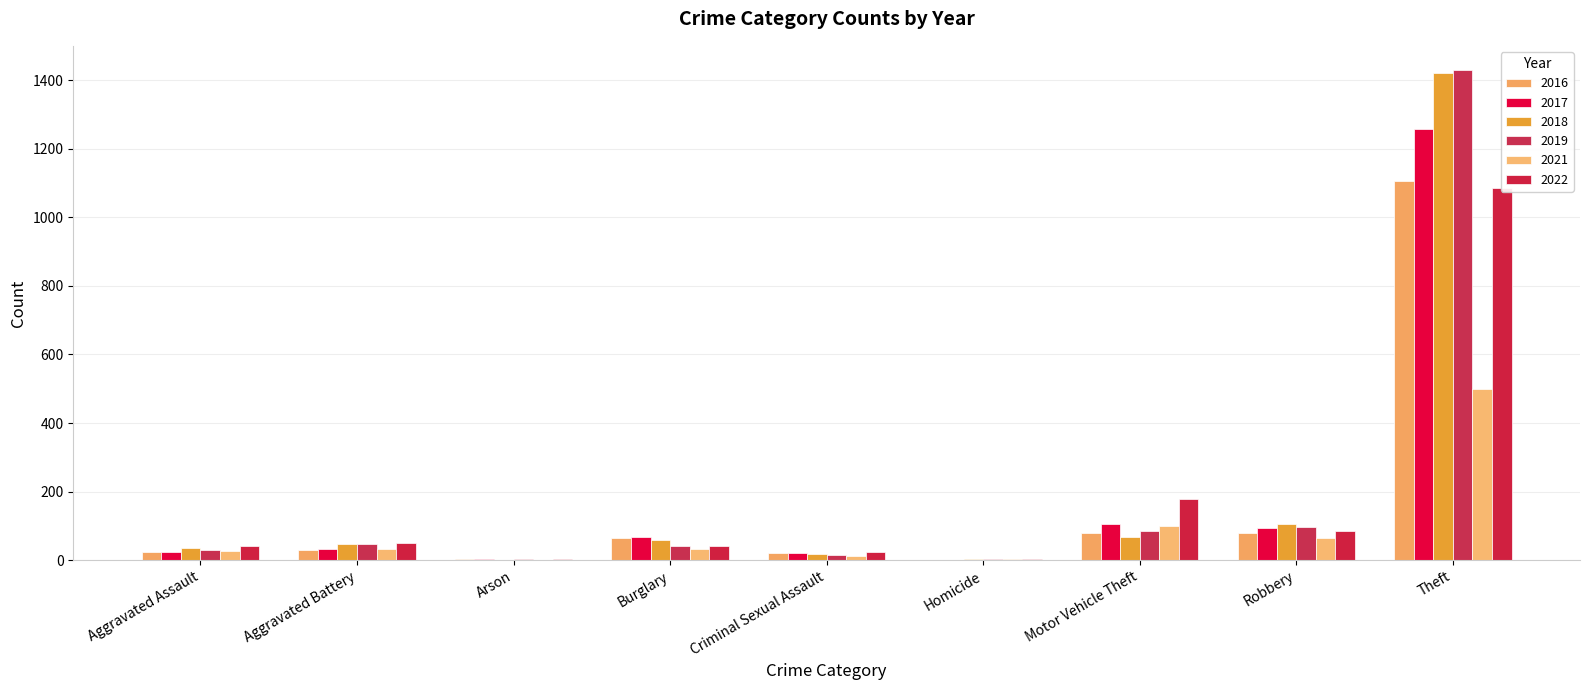

What are all the series names shown in the legend?

2016, 2017, 2019, 2022, 2018, 2021